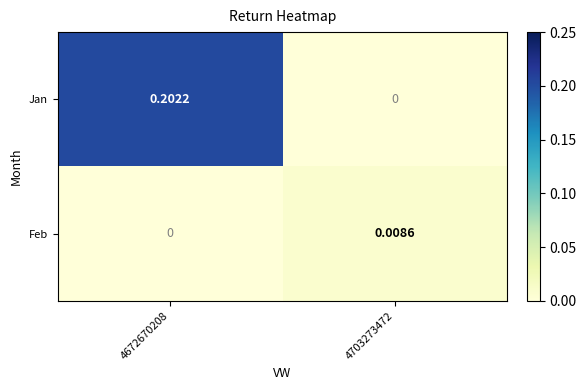

Which series changed the most between 4672670208 and 4703273472?

Jan